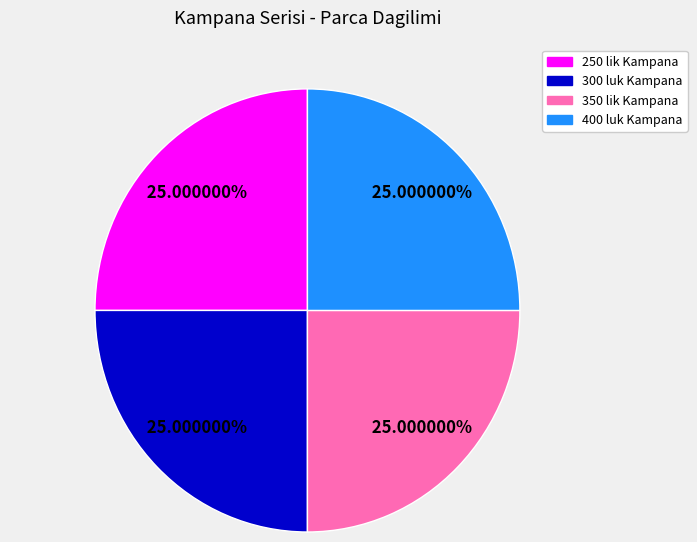

Does any single category account for the majority?

No